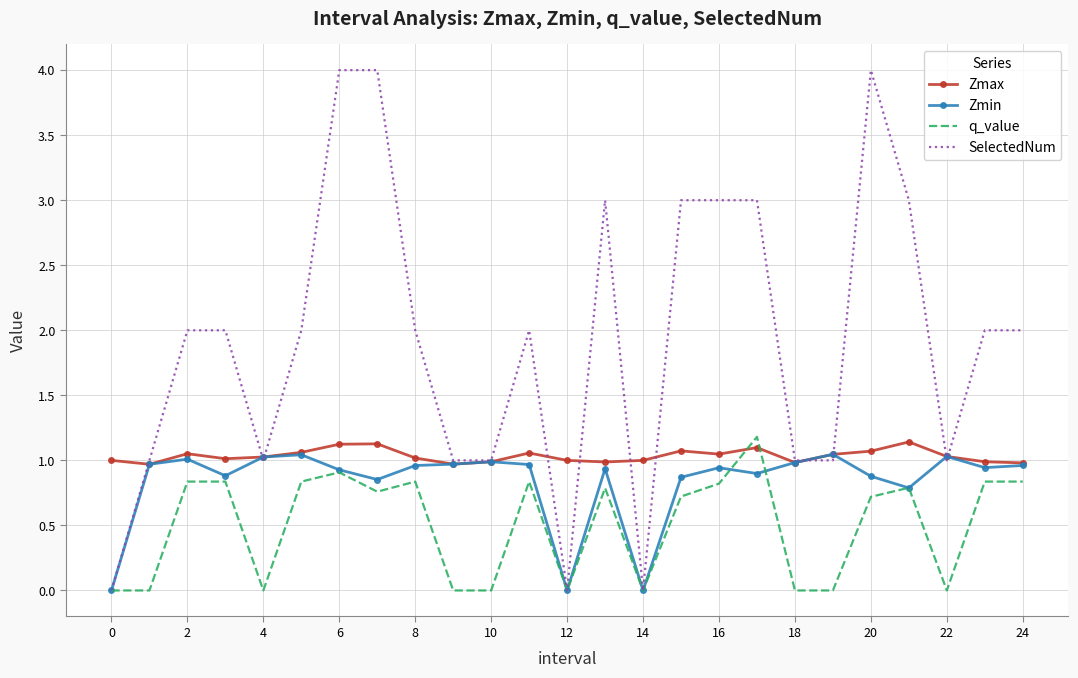

Which series has the widest spread of values?

SelectedNum